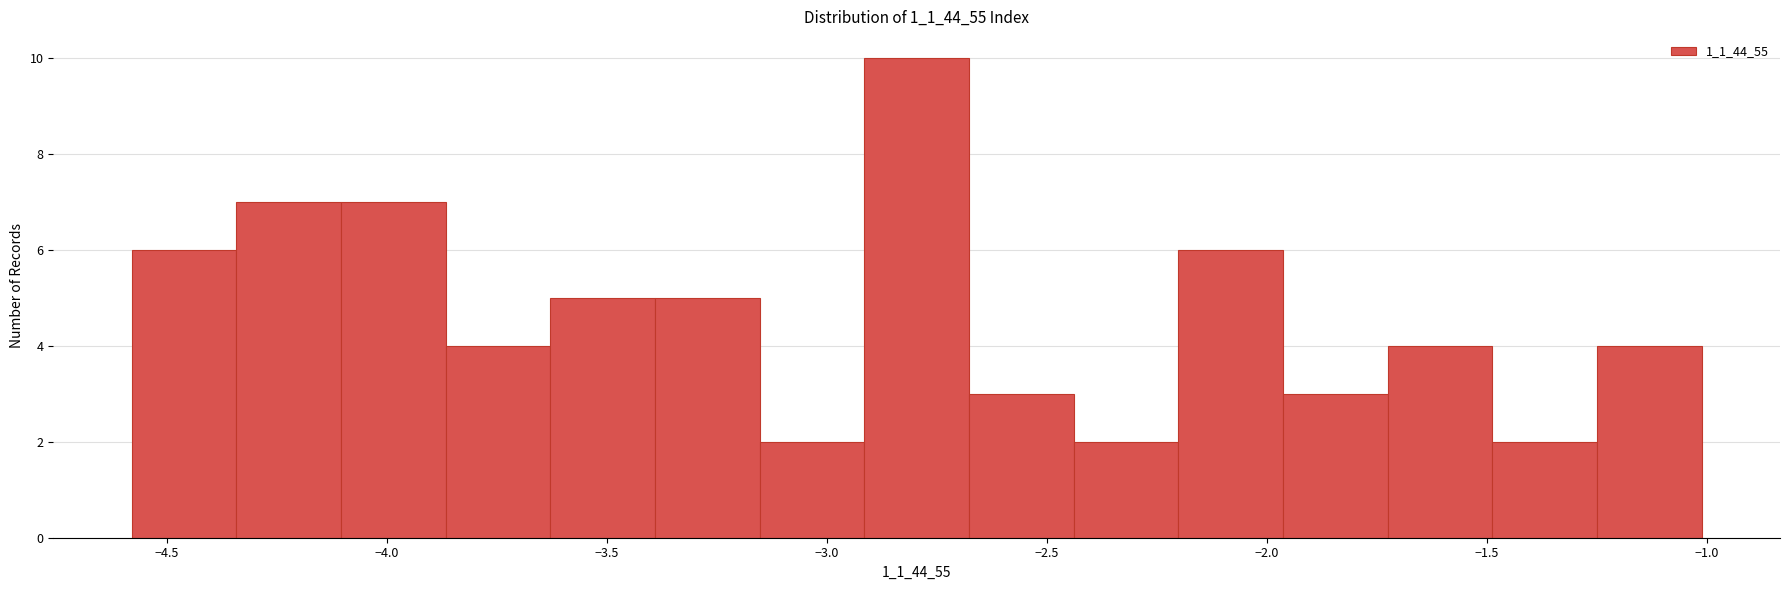

Over which range of the x-axis is the bar tallest?

-2.90 to -2.70